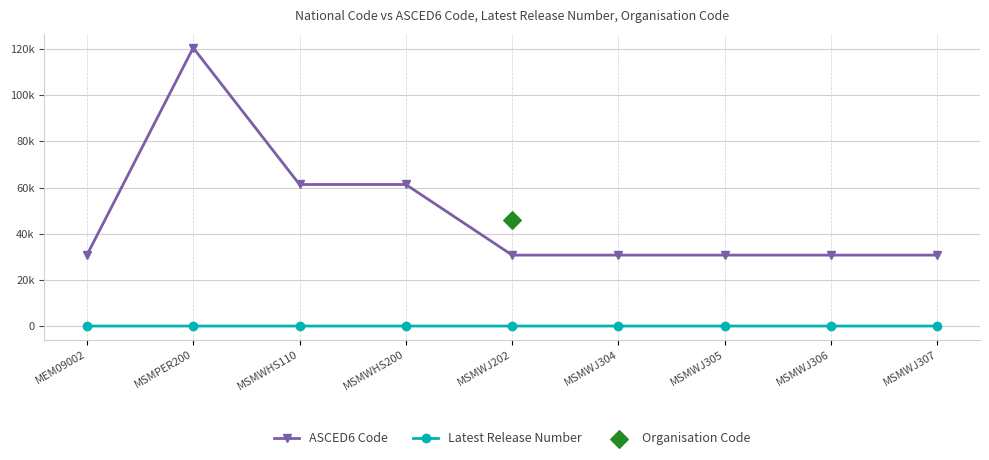

Which series has the largest total across all categories?

ASCED6 Code